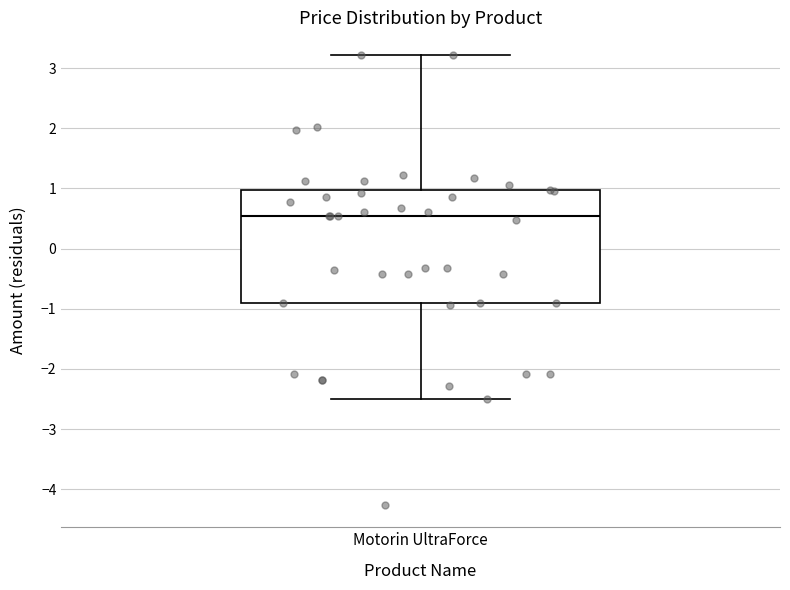

Transcribe this box plot: give where the median line is, the range the box spans, and where the two whiskers end, as read against the y-axis. The values are not printed on the chart, so give them approximately, as read against the axis.

median 0.5, box -0.9 to 1.0, whiskers -2.5 to 3.2